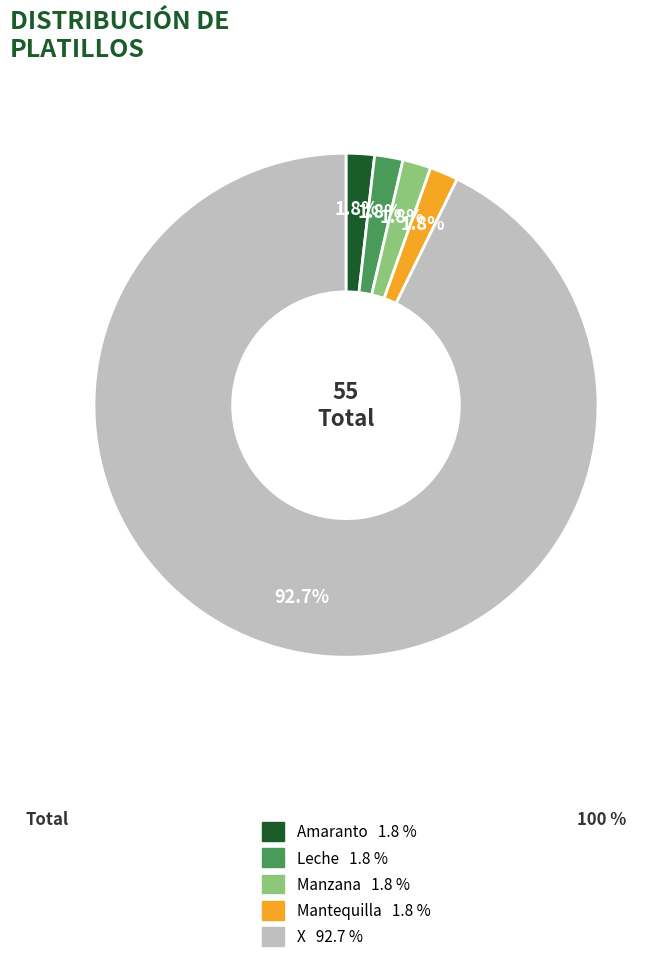

How much of the chart is everything except Manzana?

98.2%